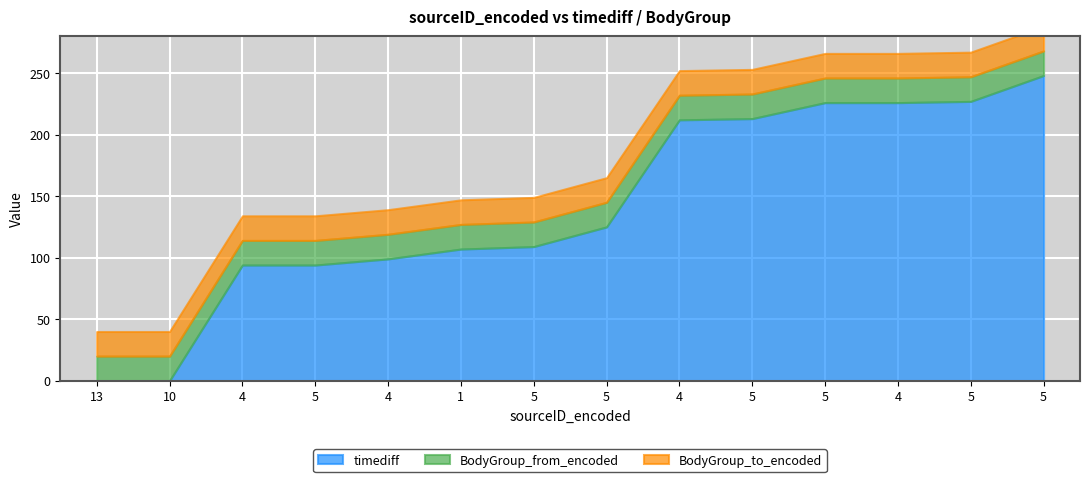

How many lines are shown in the chart?

3